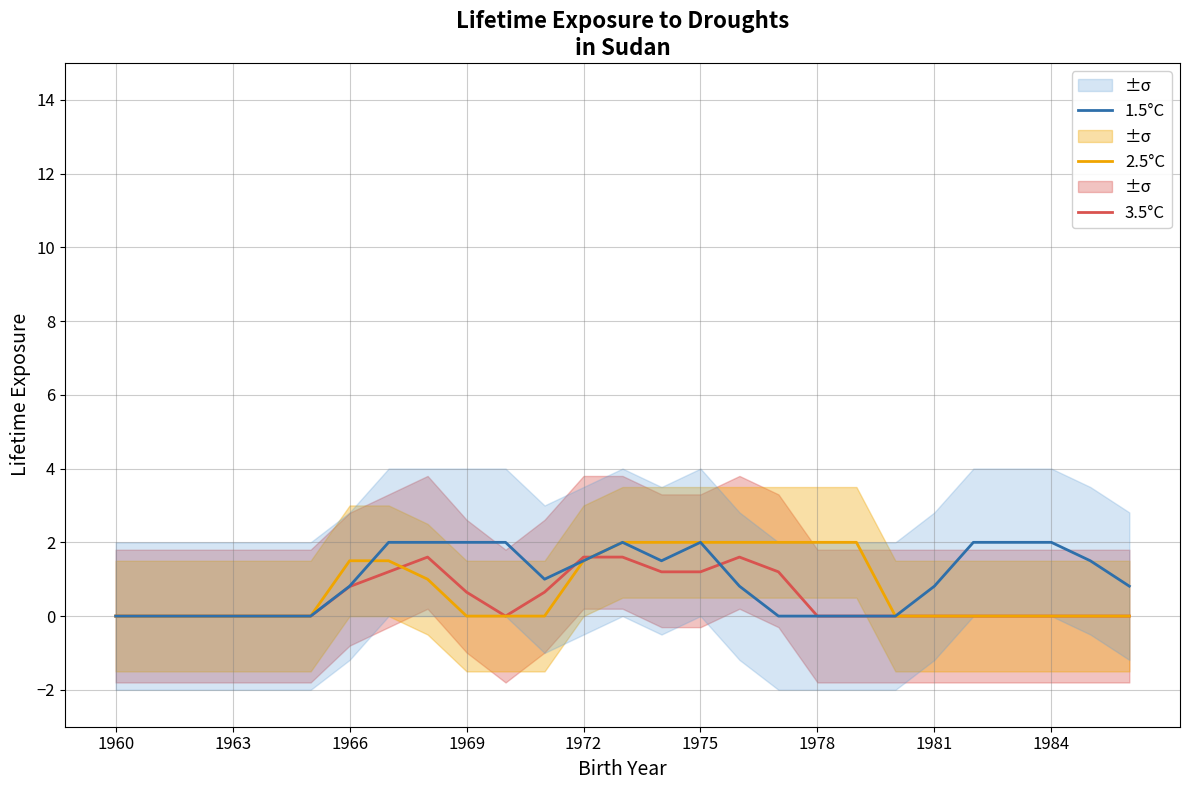

Does the chart have visible grid lines?

Yes